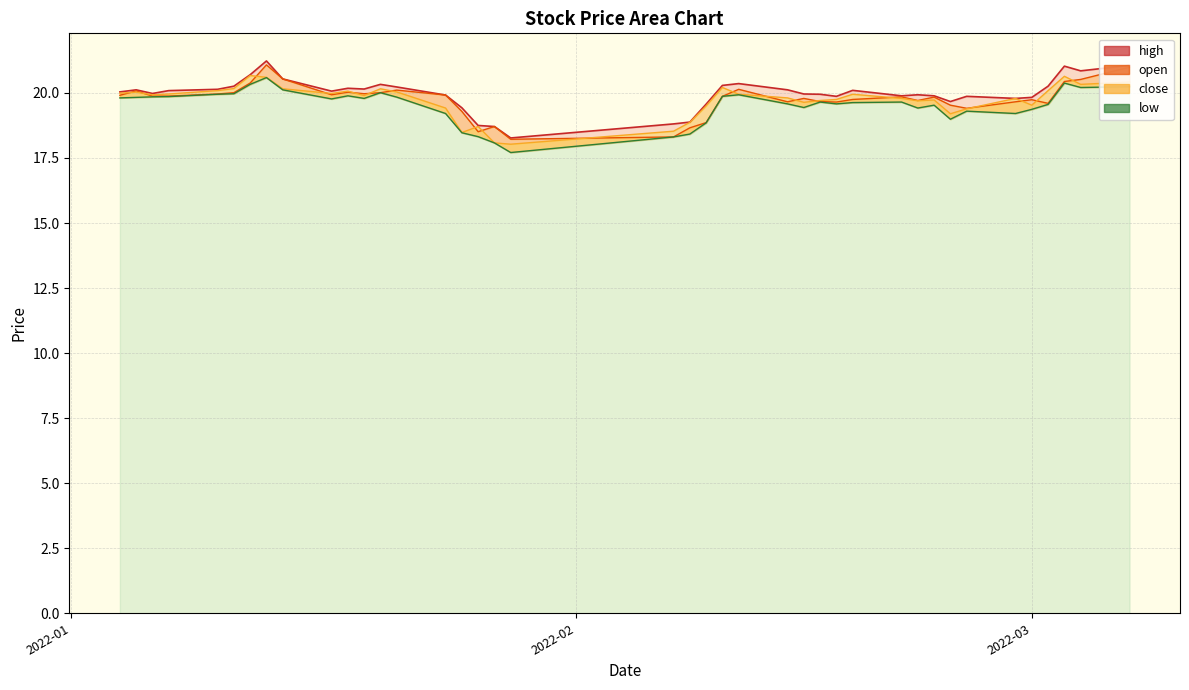

What are all the series names shown in the legend?

high, open, close, low